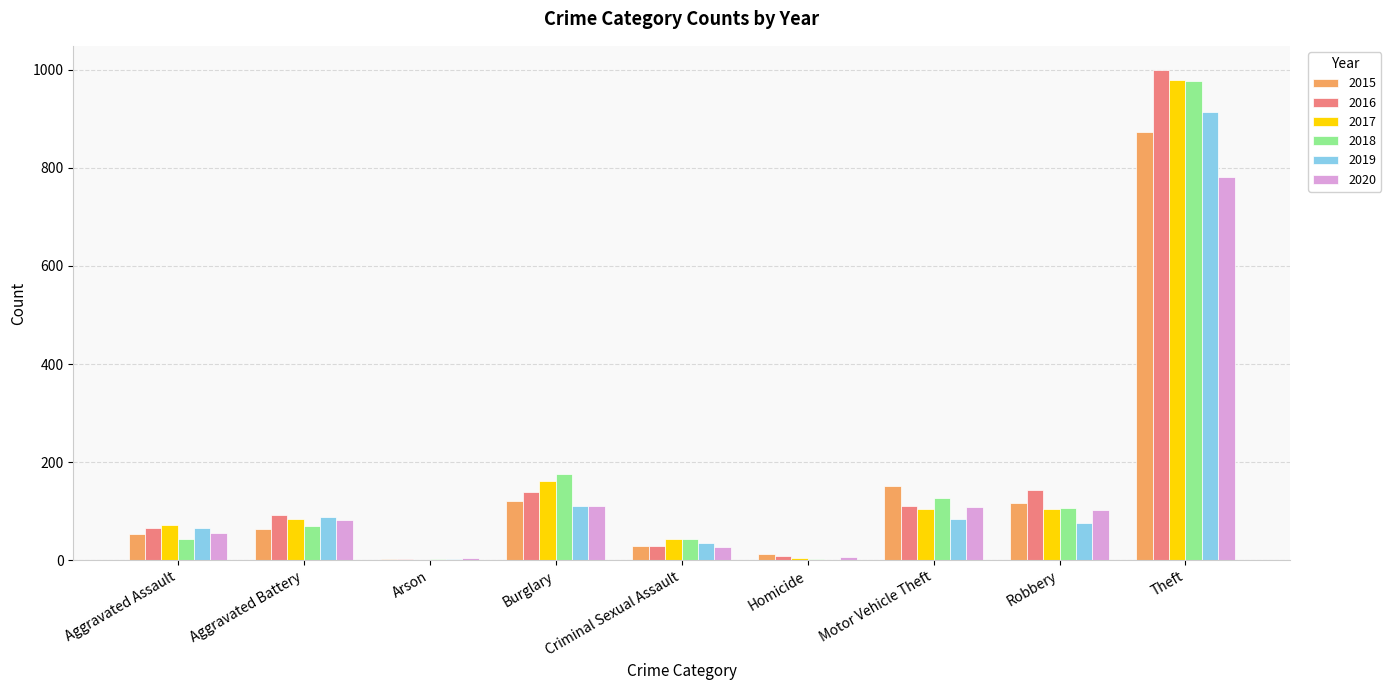

What value does the 2017 series have at Aggravated Assault?

72